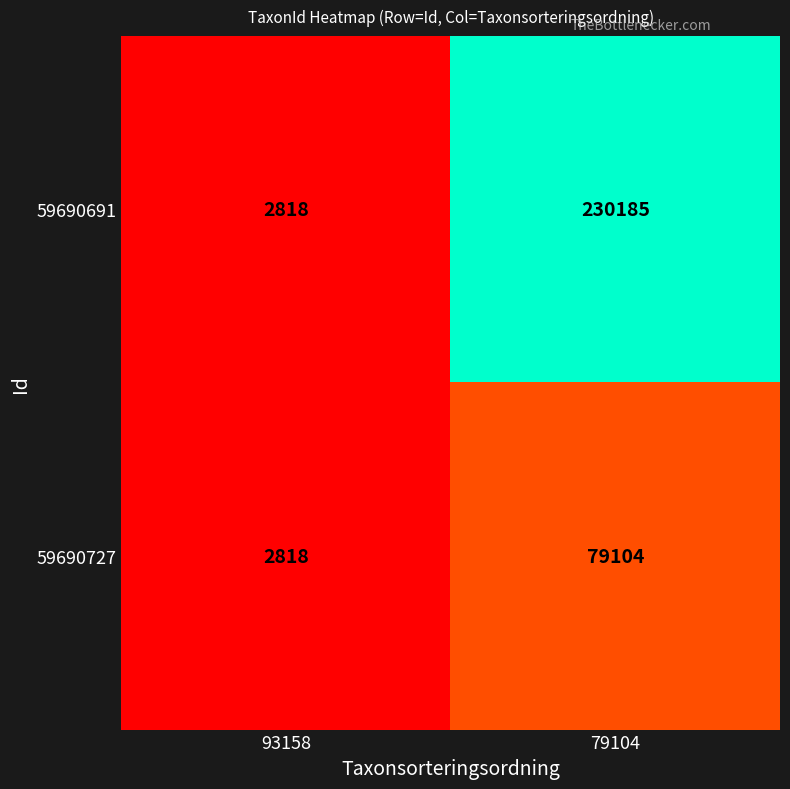

What is the difference between the maximum and minimum values in the 59690691 series?

227367